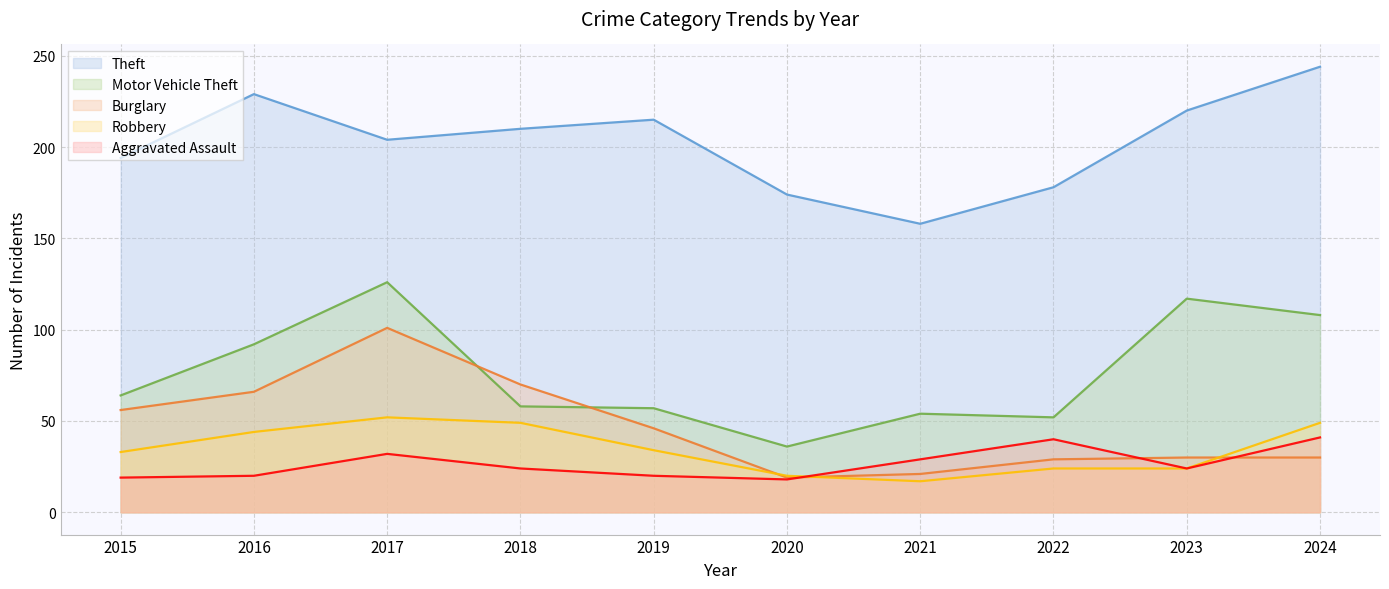

At which category does Robbery reach its first local valley?

2021